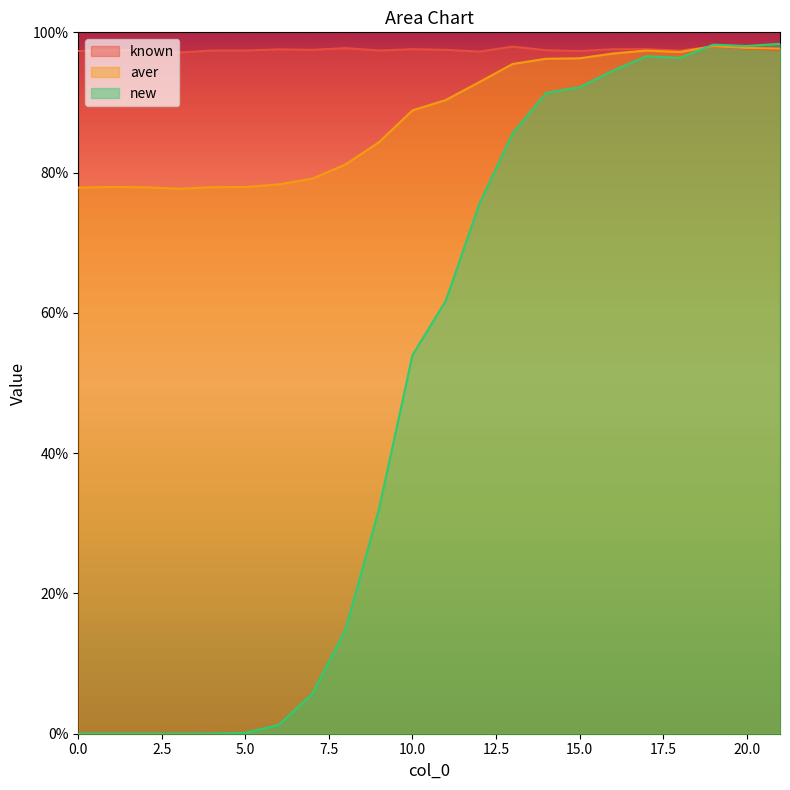

Between 5 and 11, which series saw the biggest shift?

new